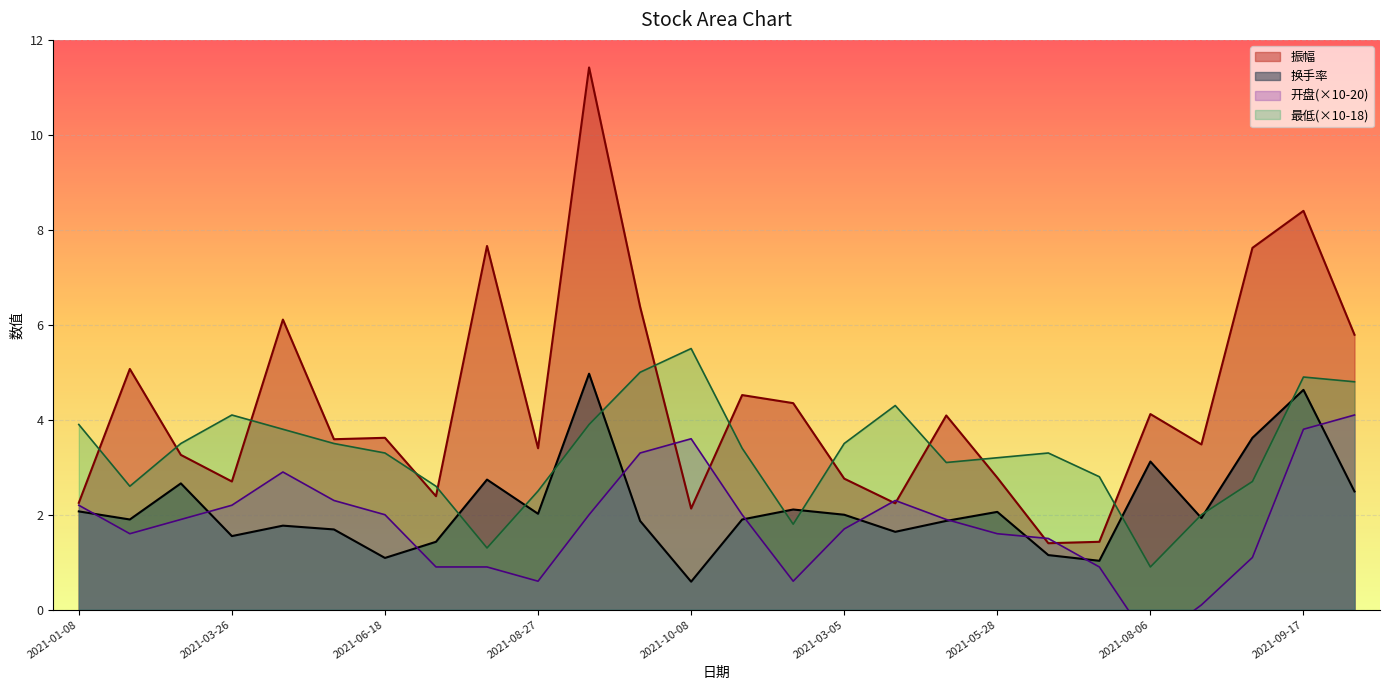

Which has a higher value, 2021-09-03 or 2021-01-15?

2021-01-15